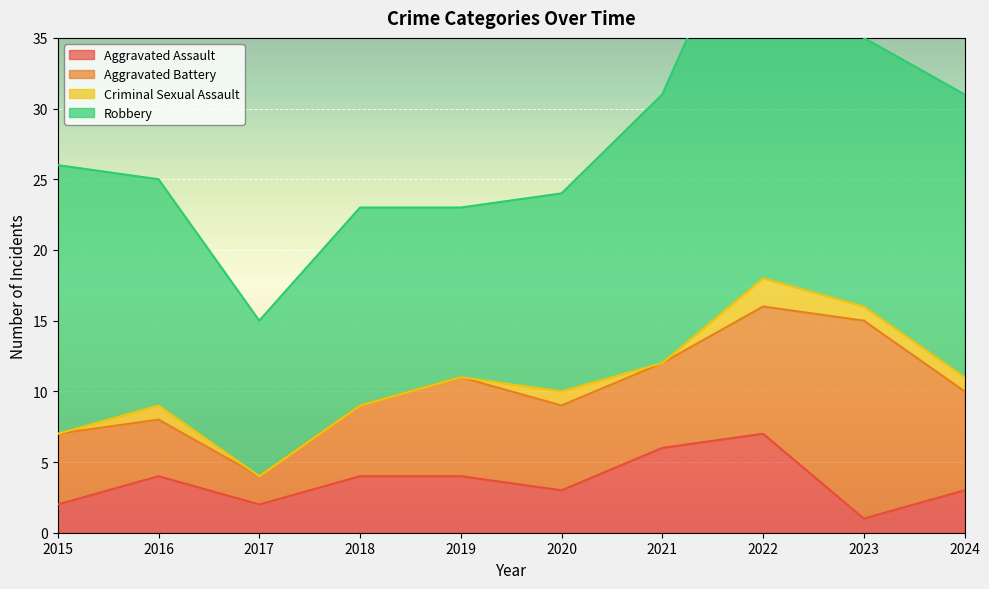

How many values in the Aggravated Assault series exceed 4?

2